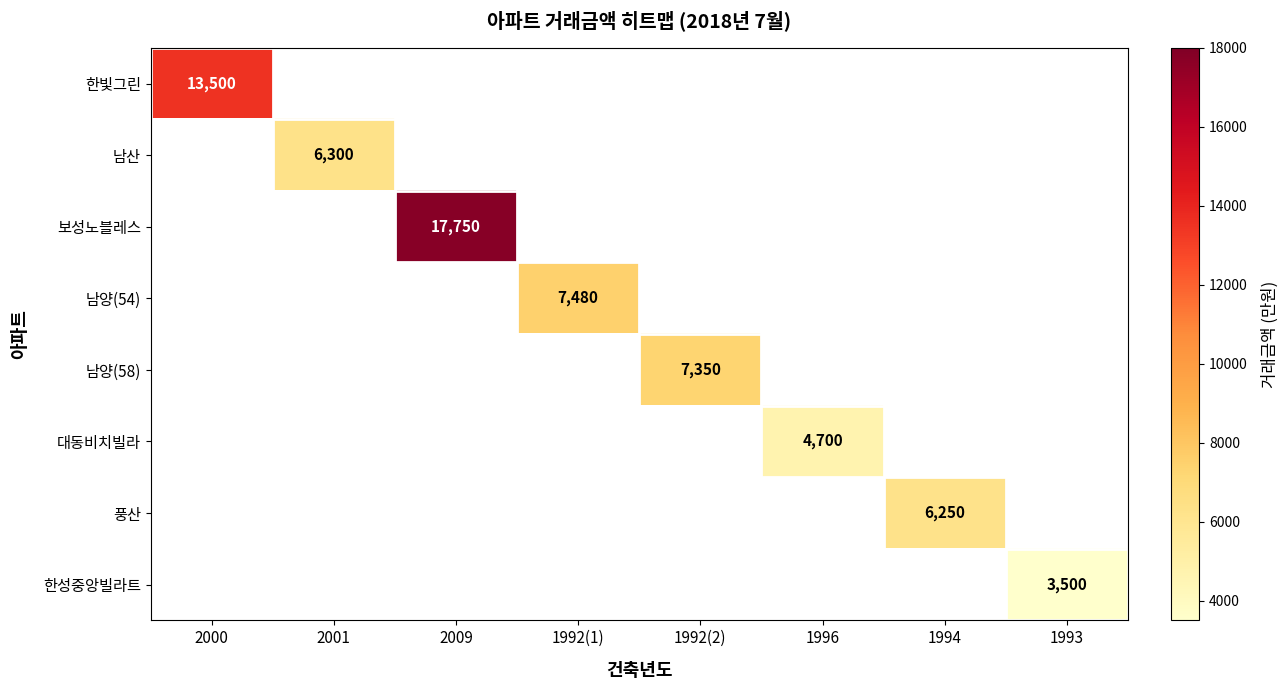

At how many categories does at least one series exceed 10233?

2